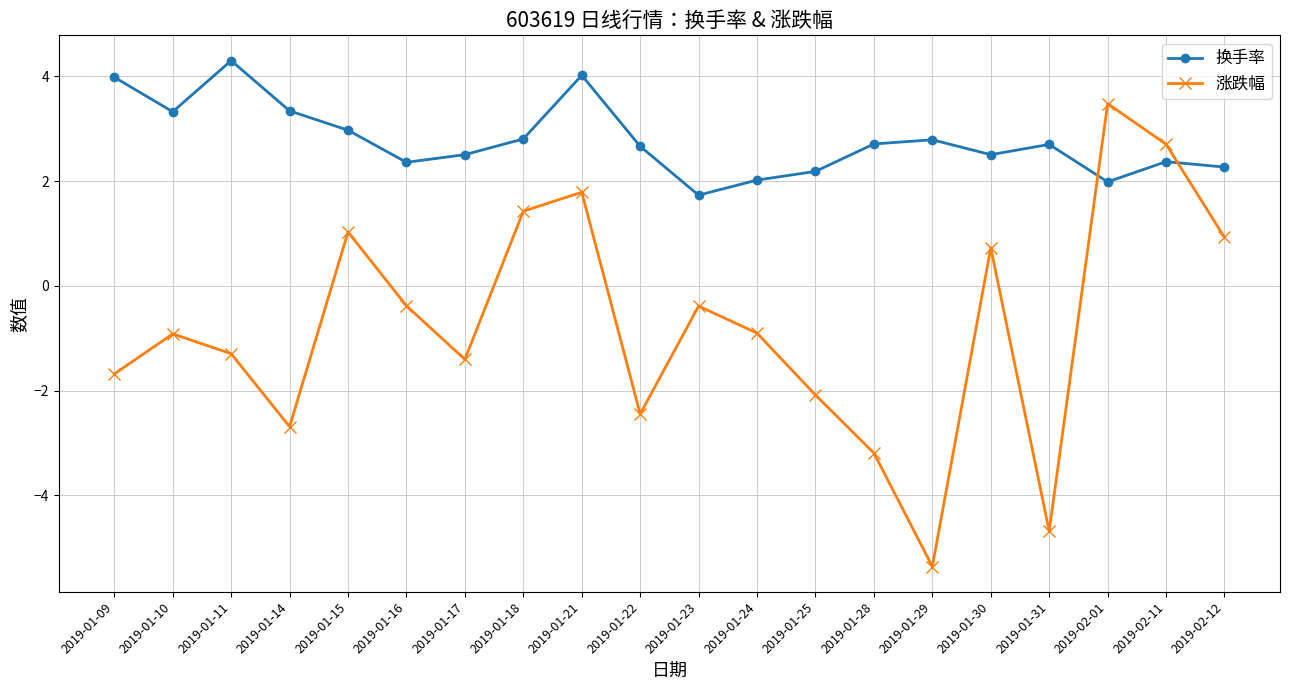

True or false: 换手率 has a value of 2.3 at 2019-02-12.

True